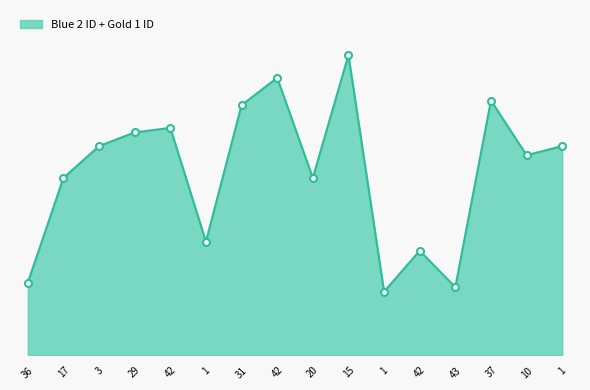

Count the number of data series in this chart.

3